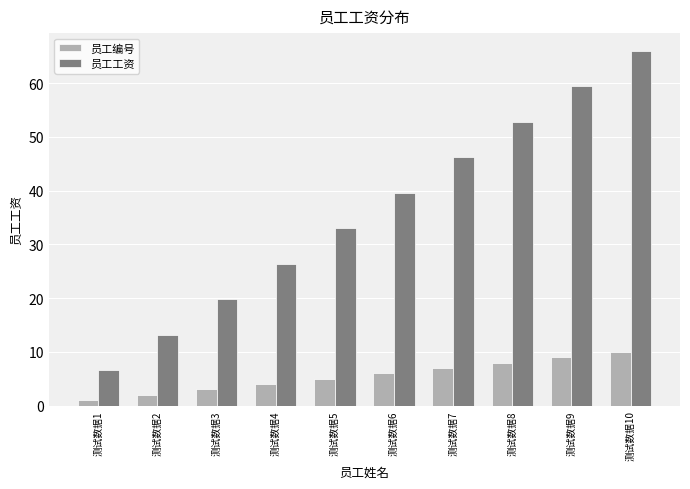

Which series has the largest total across all categories?

员工工资